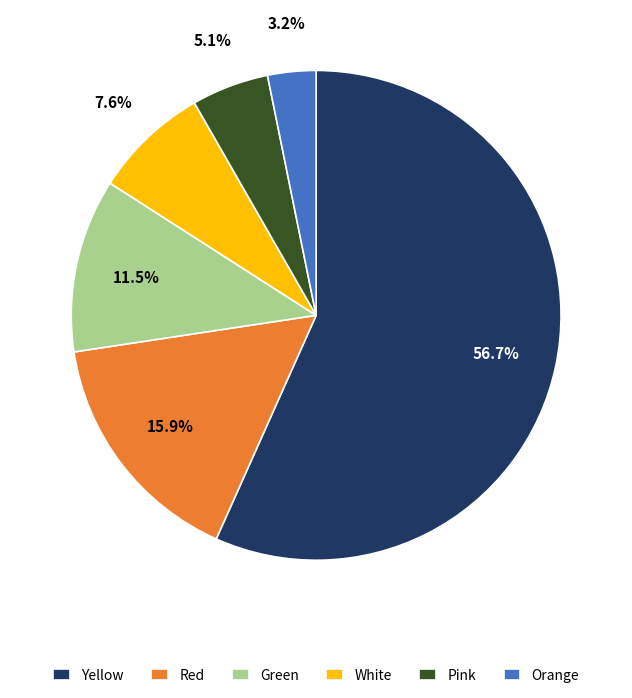

Between Green and Pink, which is larger?

Green